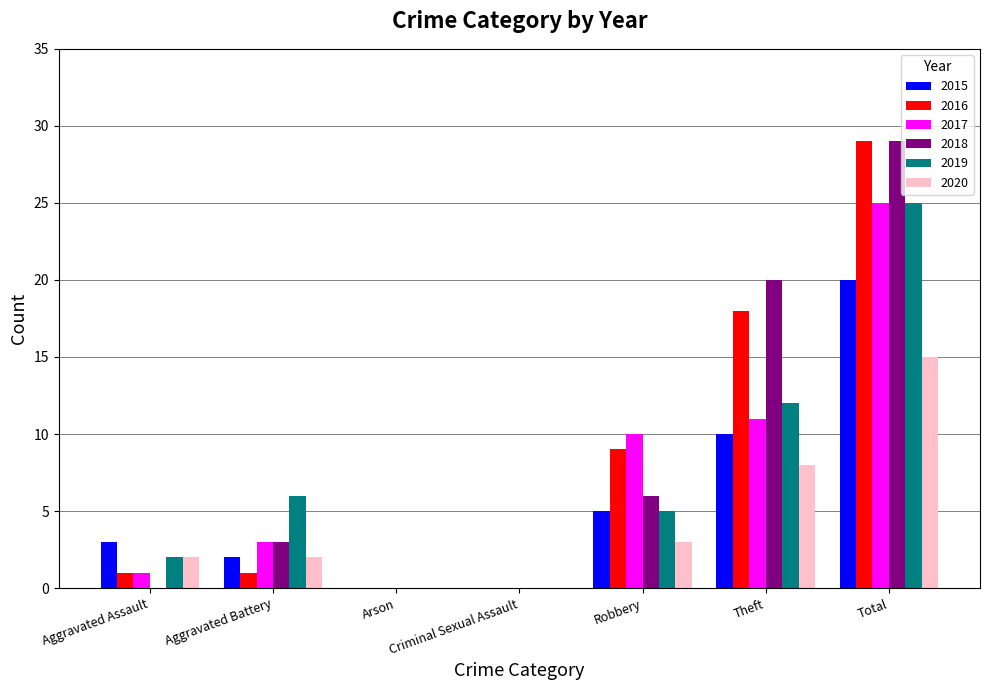

How many groups of bars are there?

7